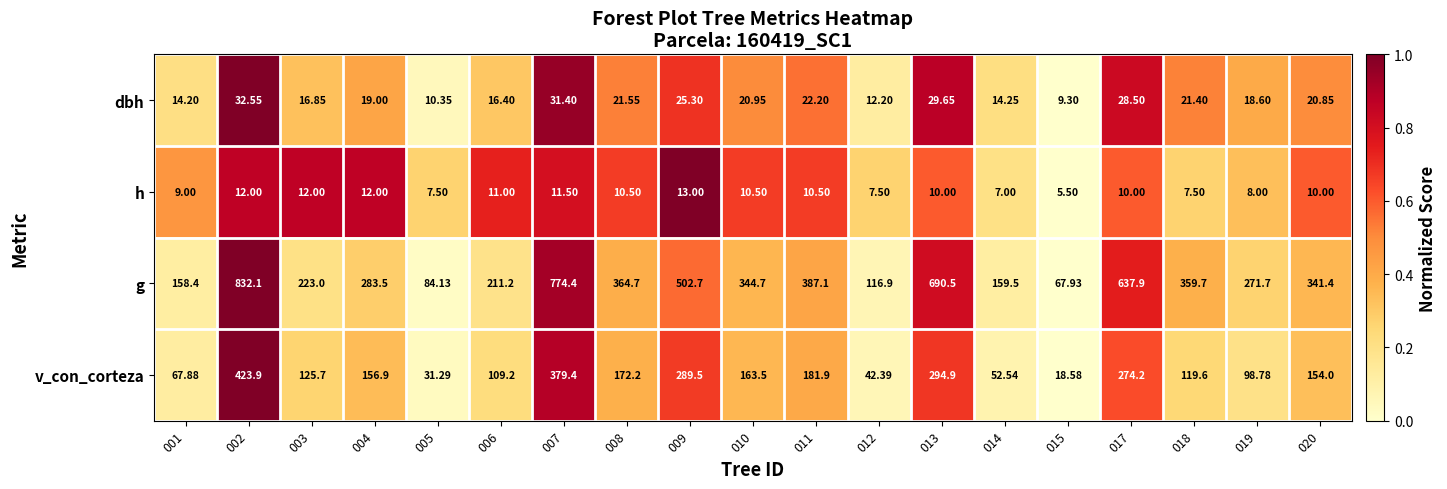

How many distinct data groups are displayed?

4